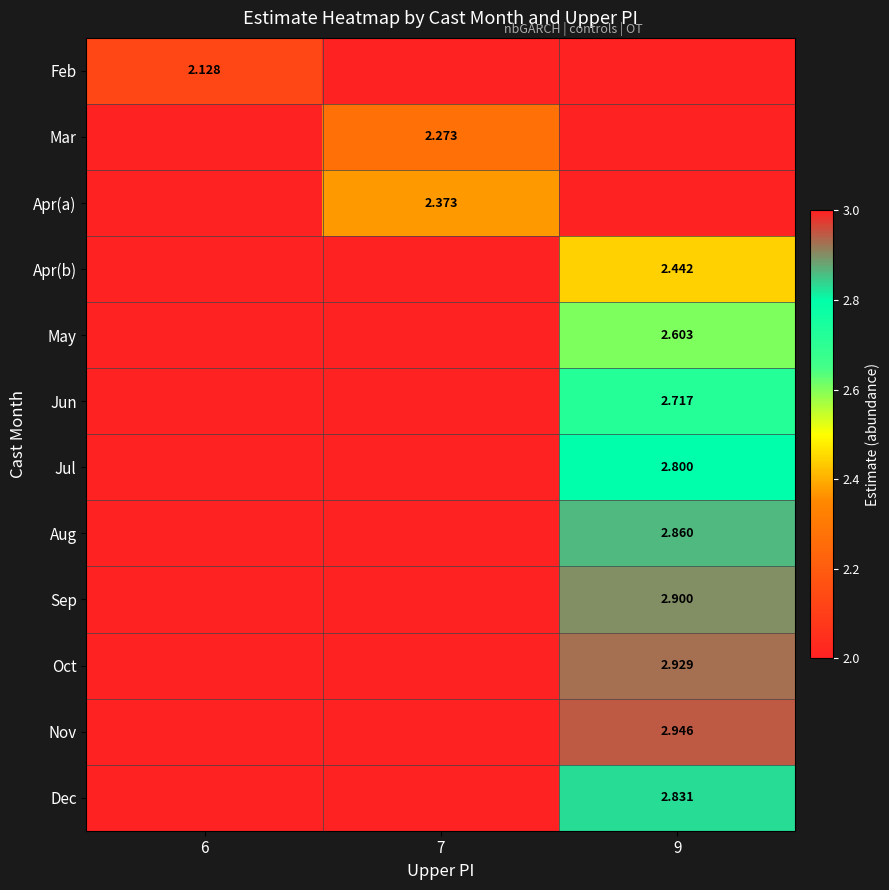

How many data points in Aug are above 0?

1